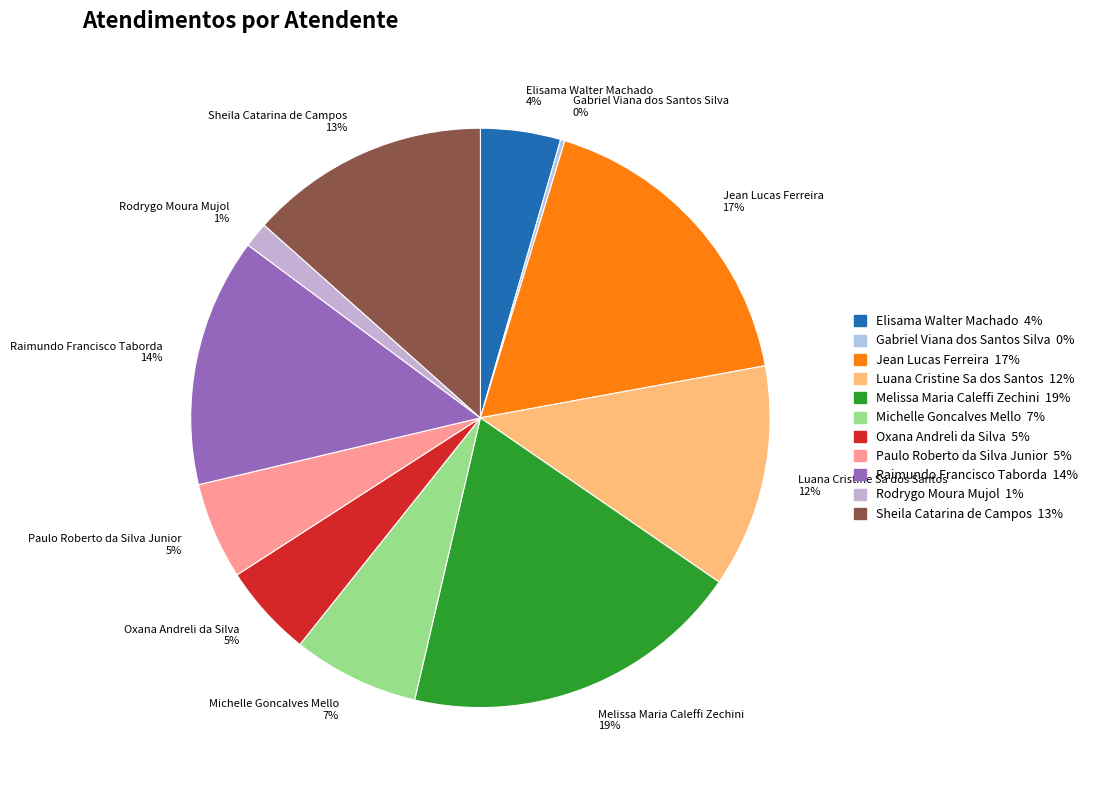

To the nearest percent, what is the combined percentage of Melissa Maria Caleffi Zechini 19% and Luana Cristine Sa dos Santos 12%?

32%